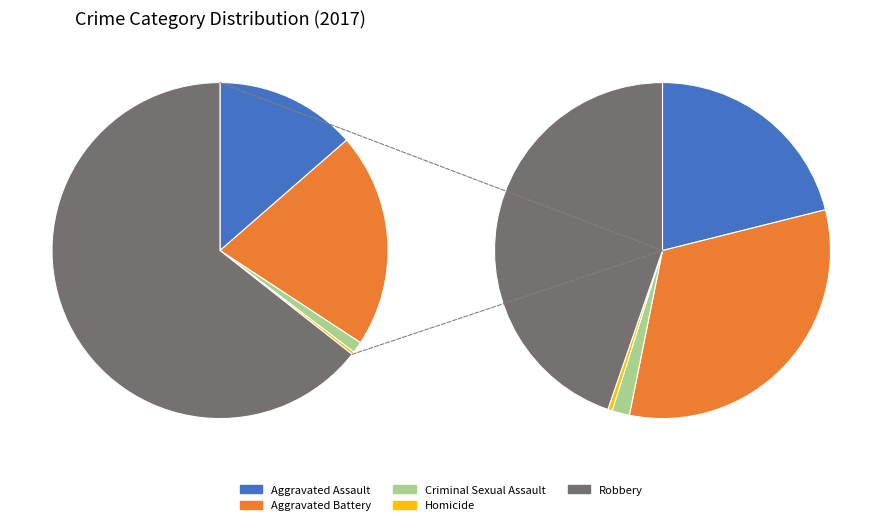

To the nearest percent, what is the difference between the Homicide and Aggravated Battery slice percentages?

20%